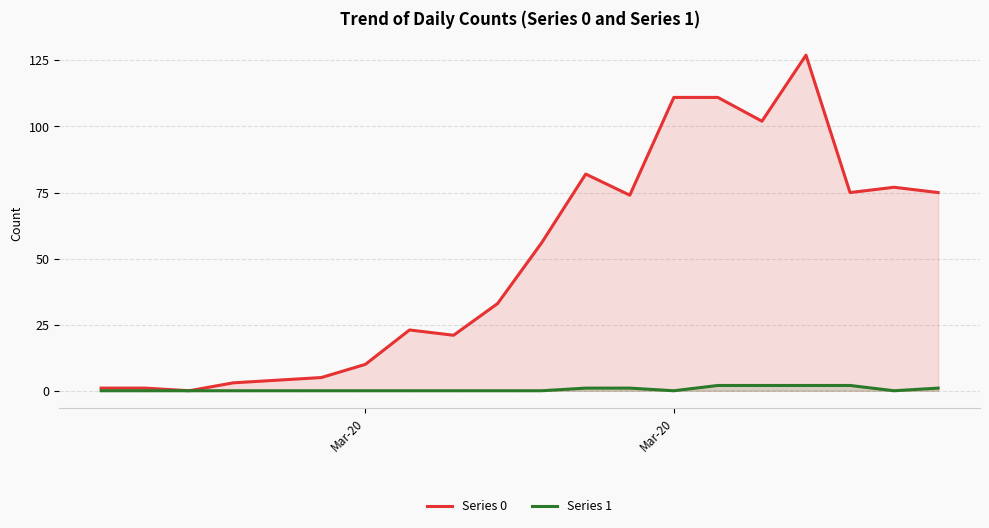

What are all the series names shown in the legend?

Series 0, Series 1